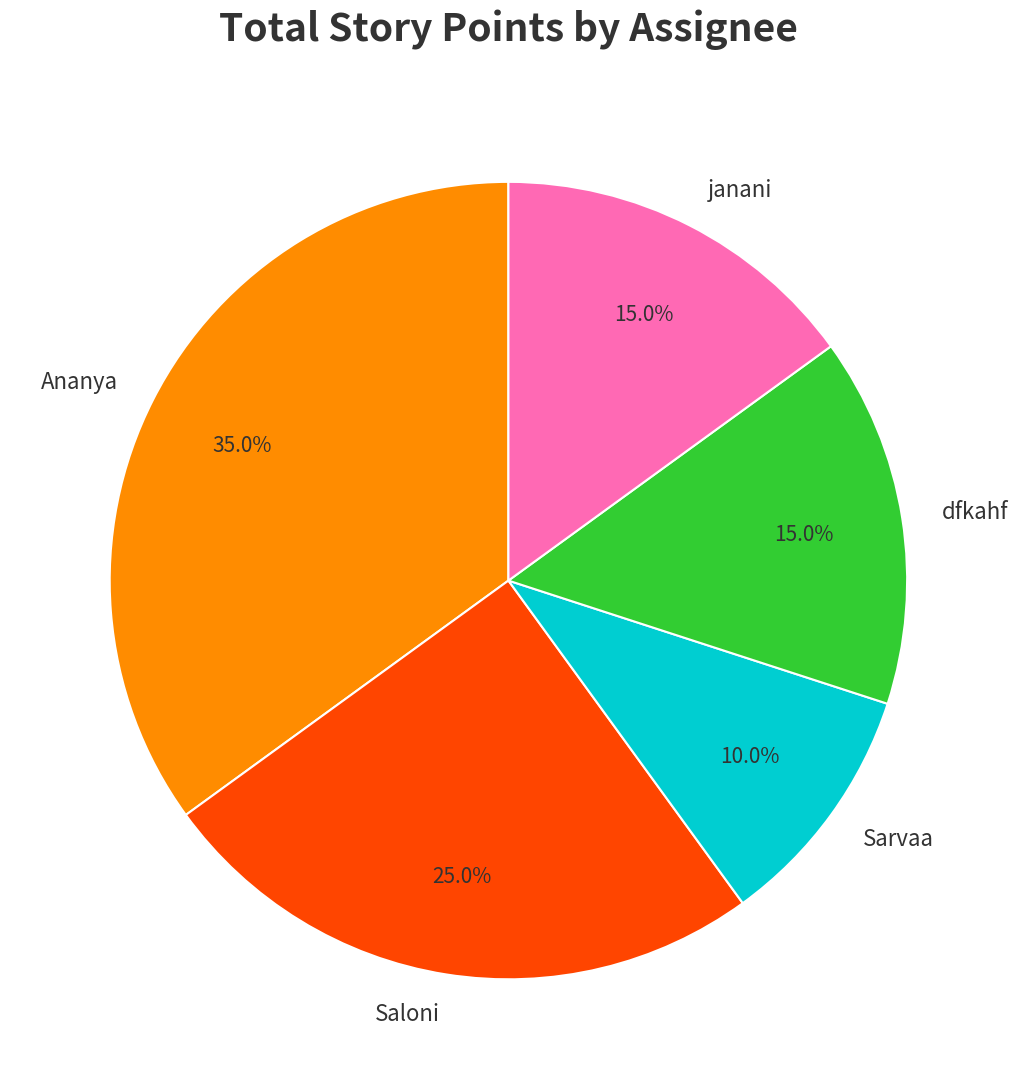

How much of the chart is everything except Sarvaa?

90.0%